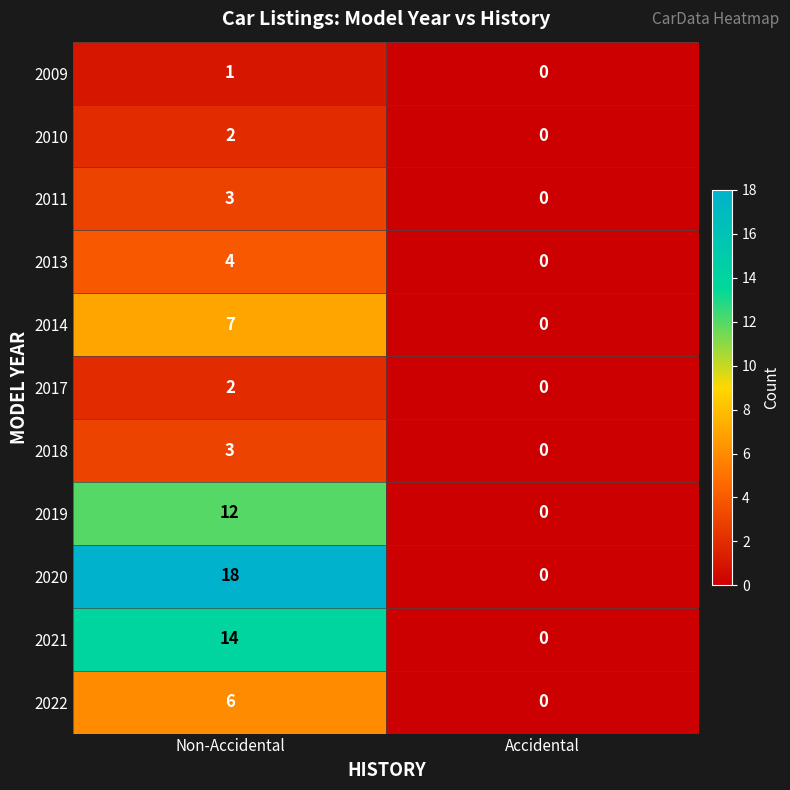

Reading left to right, transcribe all the data shown in this chart.

2009: Non-Accidental=1	Accidental=0
2010: Non-Accidental=2	Accidental=0
2011: Non-Accidental=3	Accidental=0
2013: Non-Accidental=4	Accidental=0
2014: Non-Accidental=7	Accidental=0
2017: Non-Accidental=2	Accidental=0
2018: Non-Accidental=3	Accidental=0
2019: Non-Accidental=12	Accidental=0
2020: Non-Accidental=18	Accidental=0
2021: Non-Accidental=14	Accidental=0
2022: Non-Accidental=6	Accidental=0